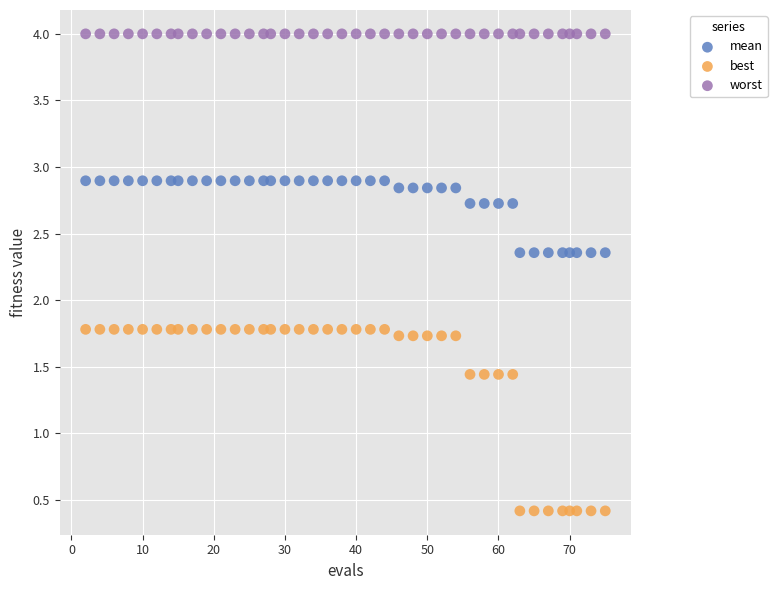

Which series contains the lowest Y value?

best